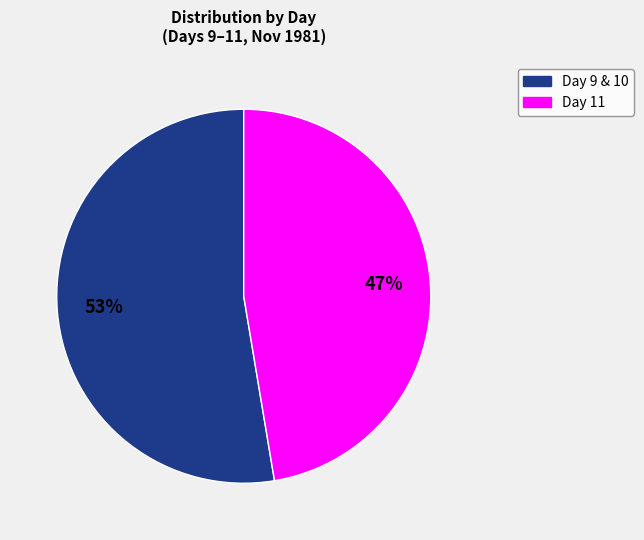

Is there a majority slice in this chart?

Yes